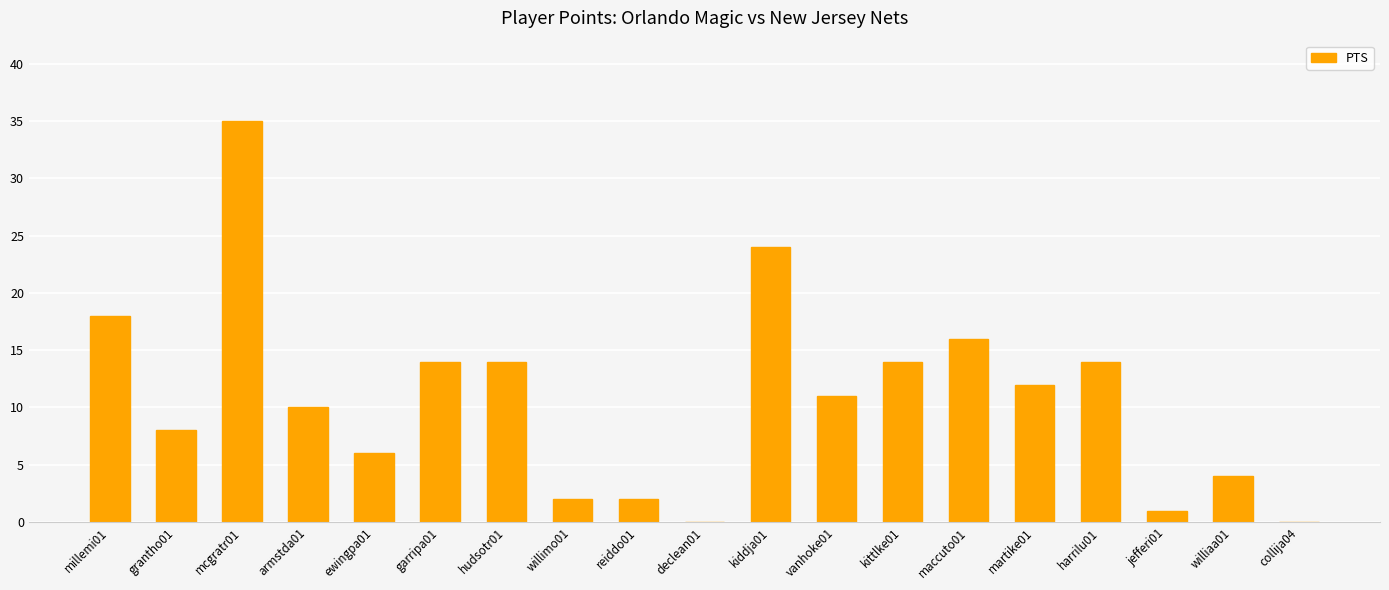

True or false: the data shows -17 at declean01.

False